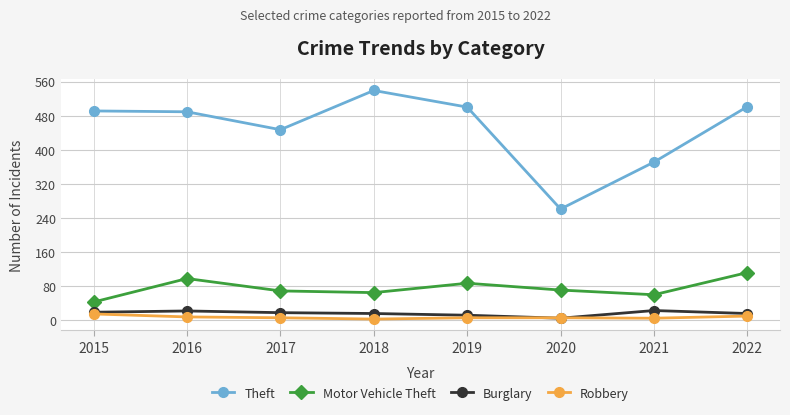

Which series has the largest total across all categories?

Theft